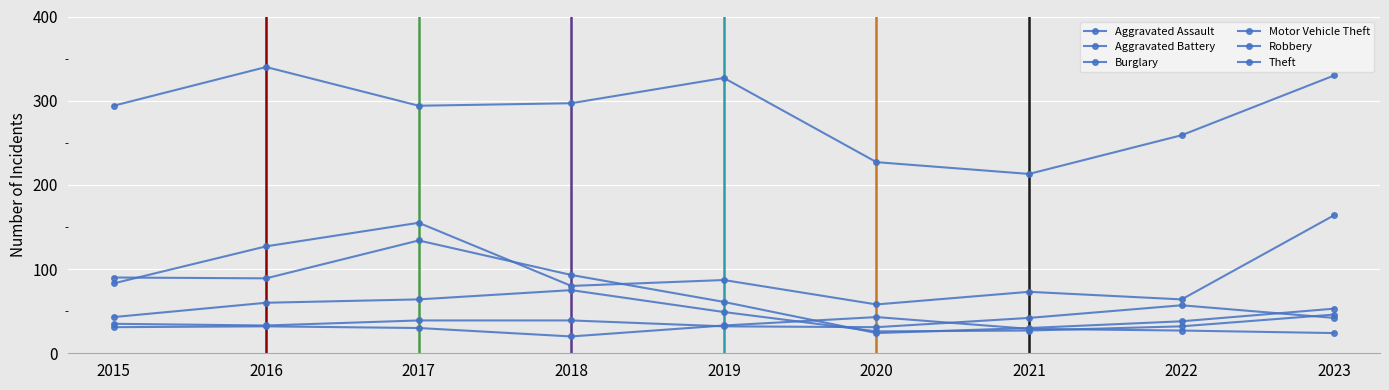

How many data points in Burglary are less than 61?

4